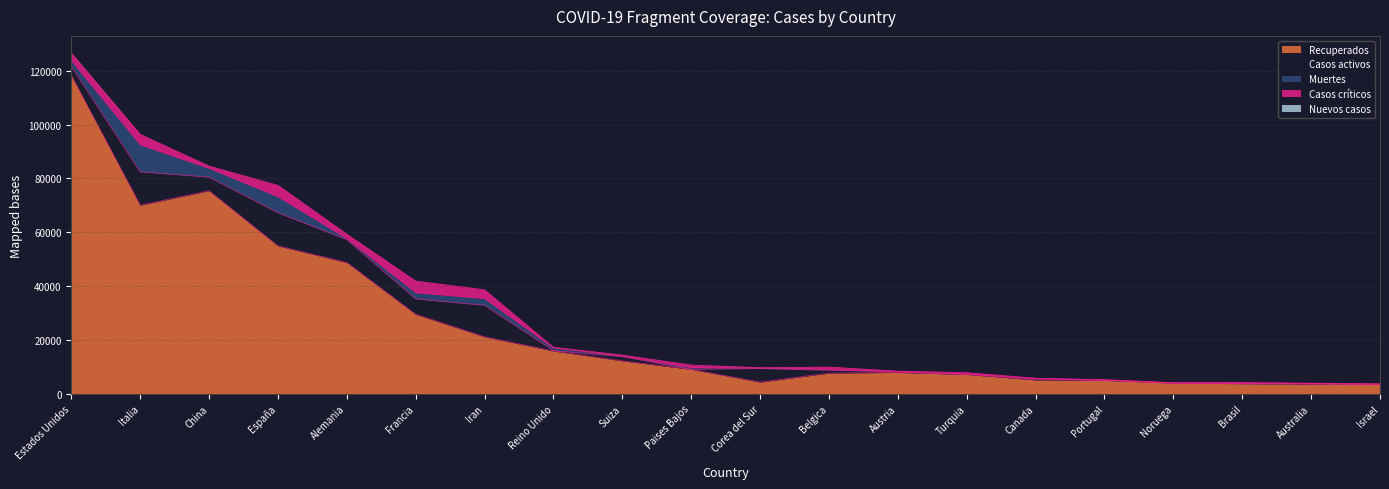

True or false: Recuperados has a value of 9120 at Paises Bajos.

True